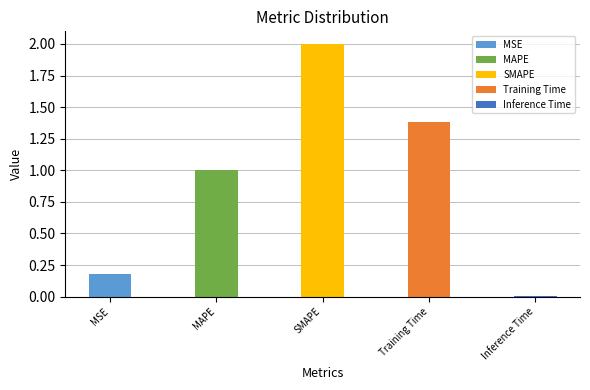

List the labels in order of value, largest first.

SMAPE, Training Time, MAPE, MSE, Inference Time